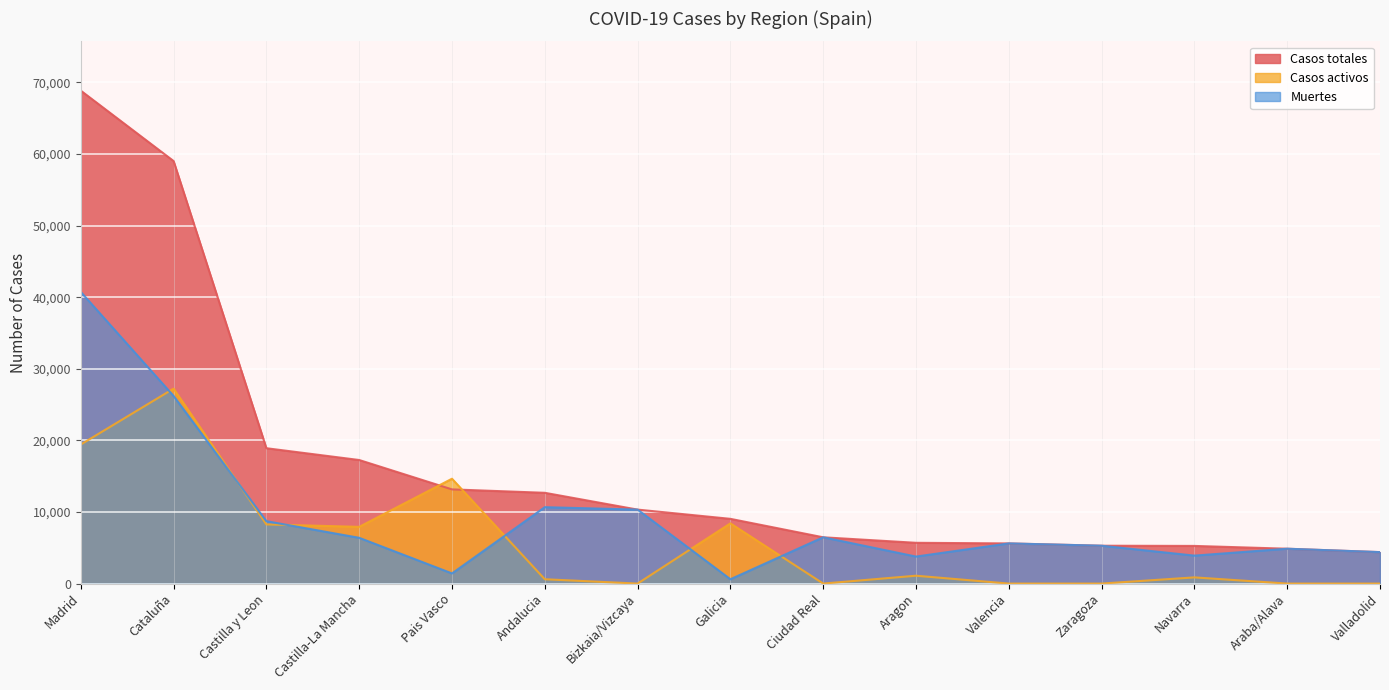

What is the difference between the maximum and minimum values in the Muertes series?

40132